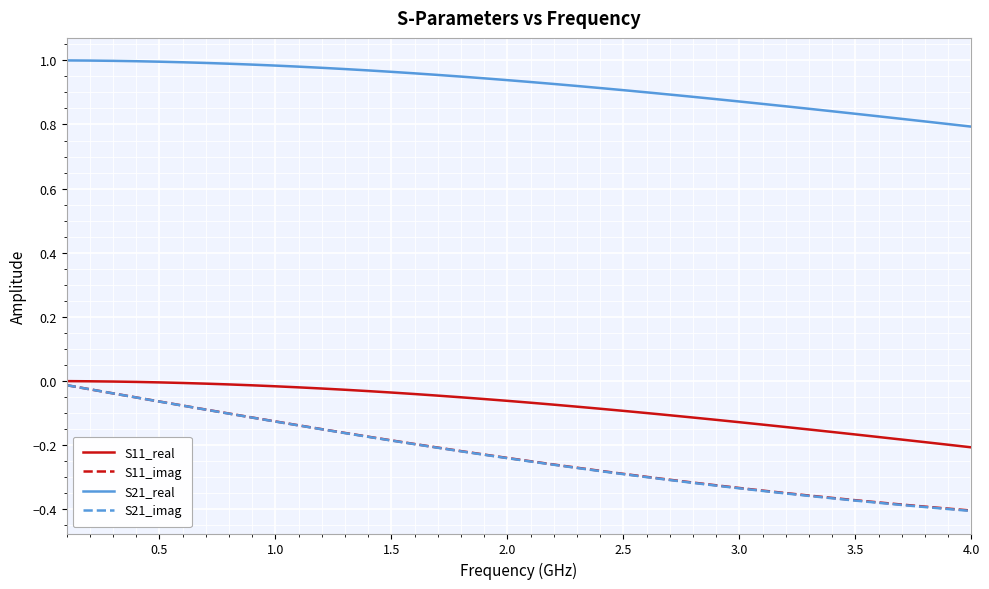

True or false: S21_real and S11_imag cross at least once.

False